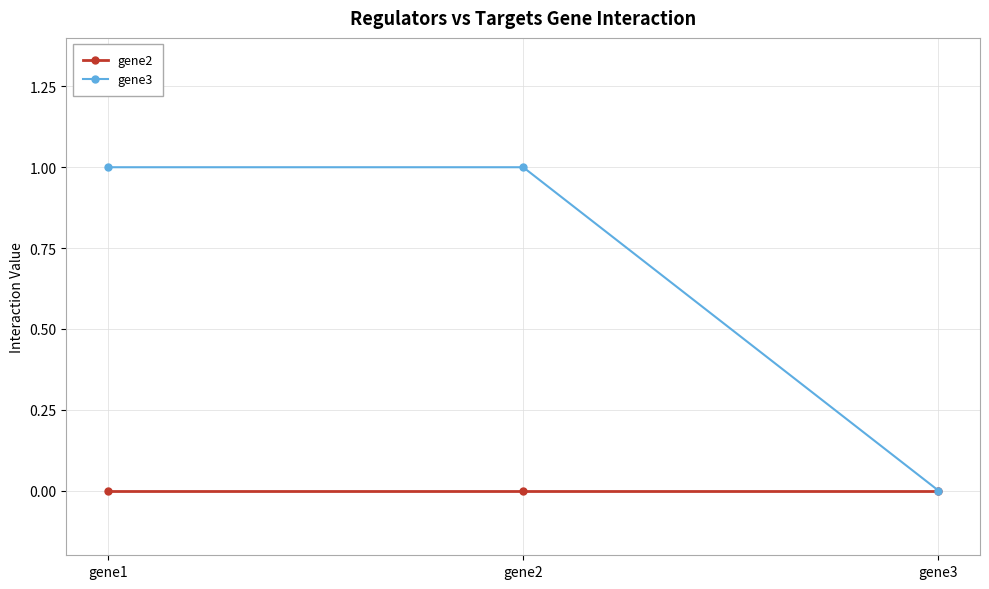

Is it true that gene2 equals 0 at gene1?

True